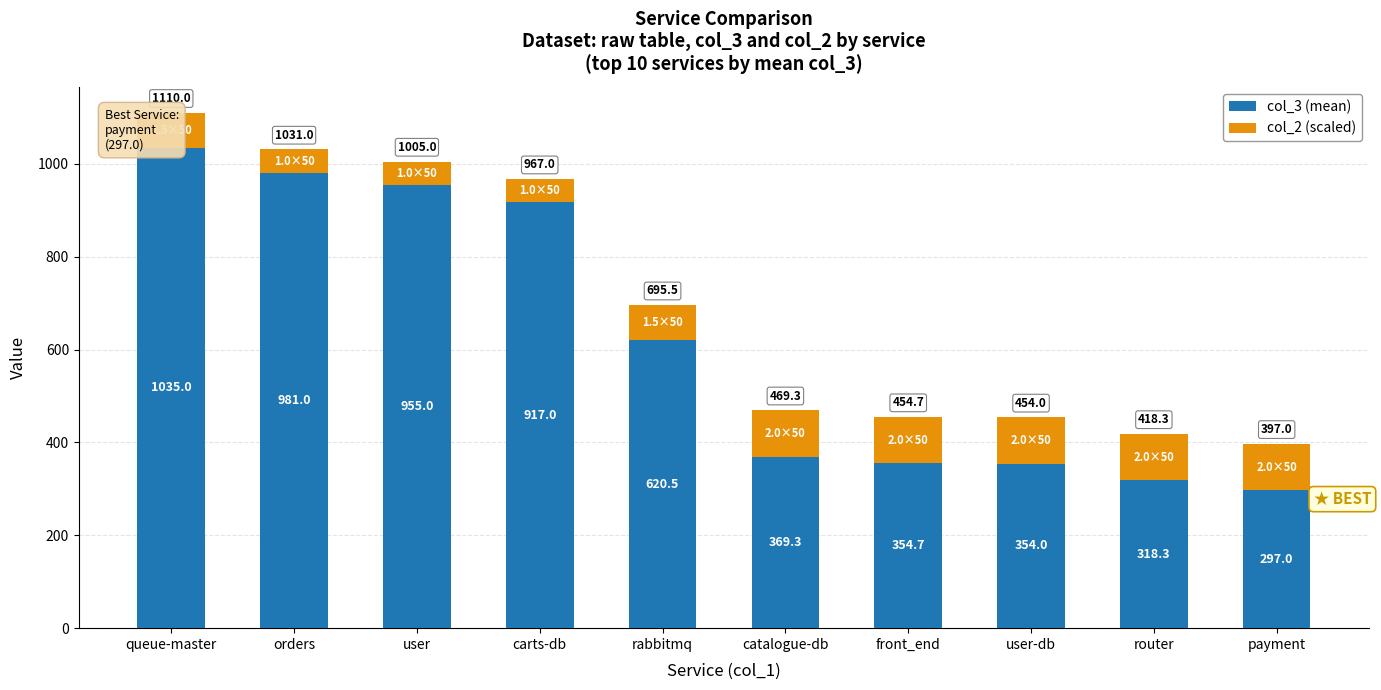

True or false: col_2 (scaled) has a value of 100.0 at user-db.

True